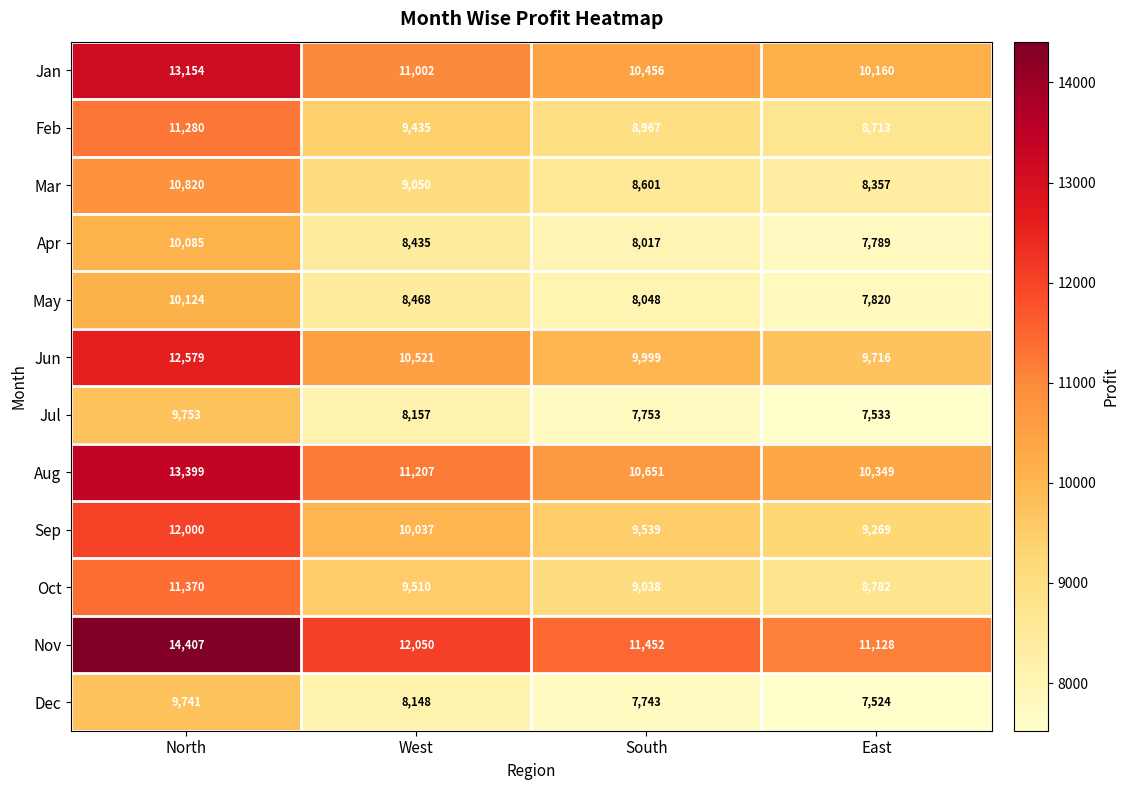

What is the total value across all series at North?

138712